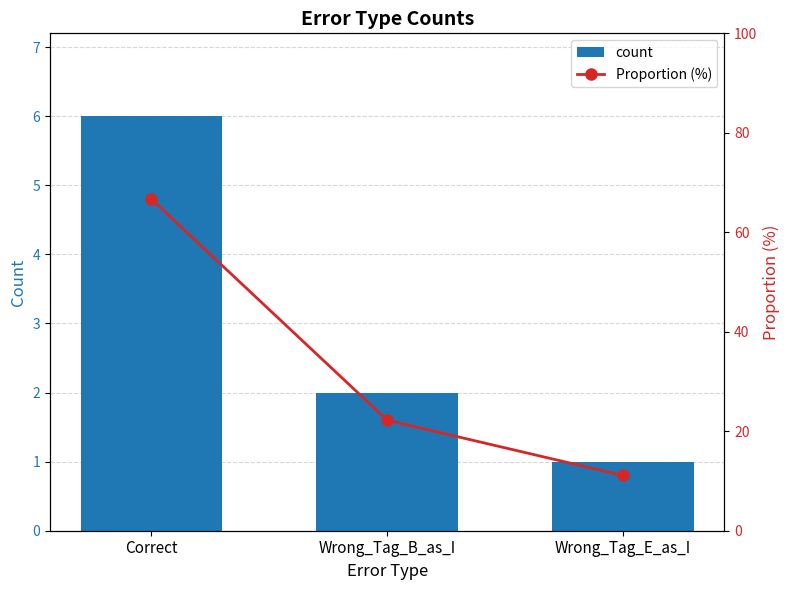

What is the label of the 1st bar from the left?

Correct